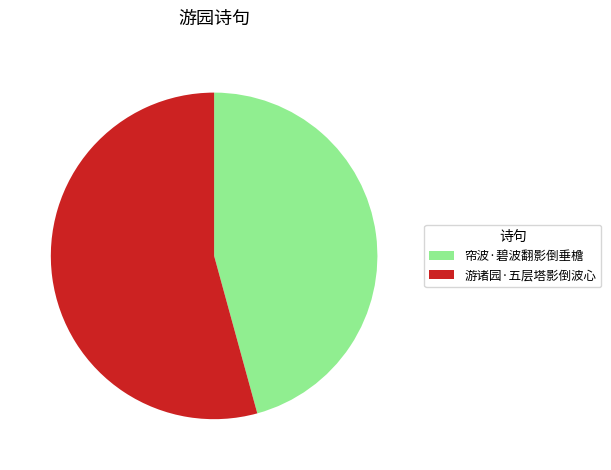

Does any single category account for the majority?

Yes